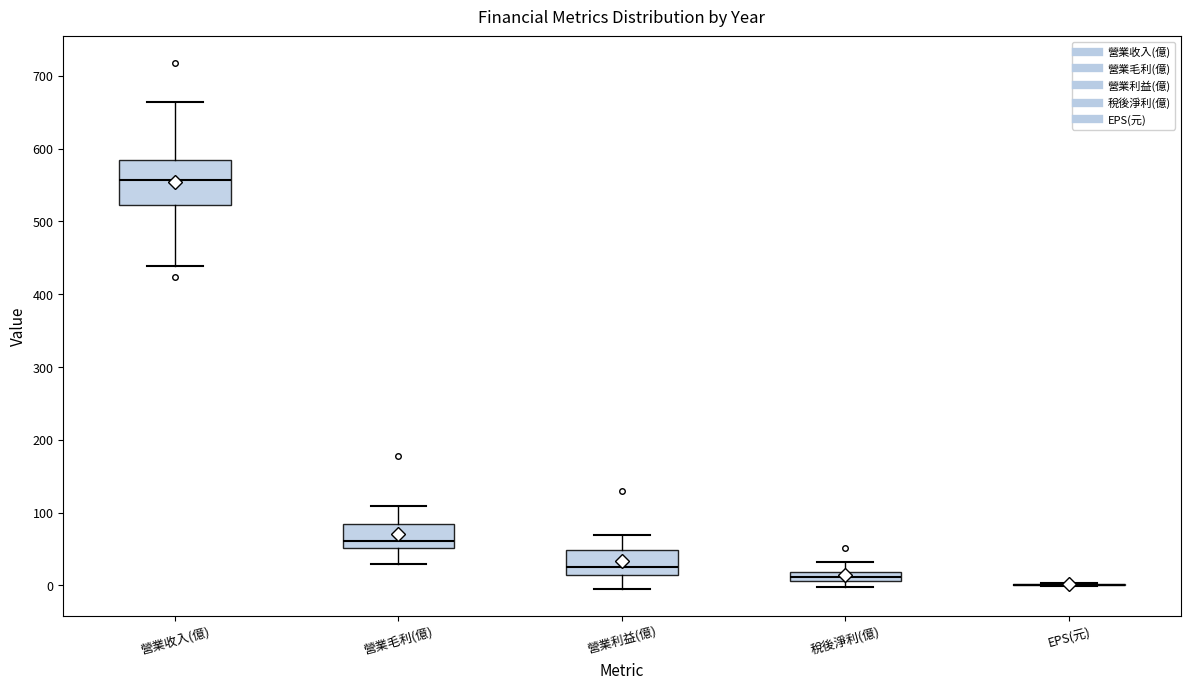

Where does the upper whisker of the box for 營業利益(億) end on the y-axis? The values are not printed on the chart, so give them approximately, as read against the axis.

70